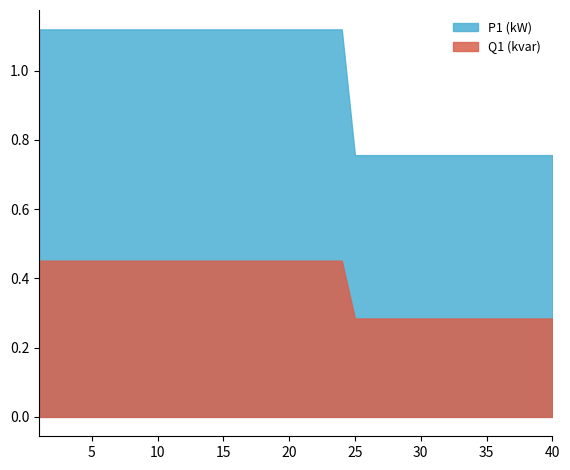

What is the value of the Q1 (kvar) point at the 30th from the left?

0.3